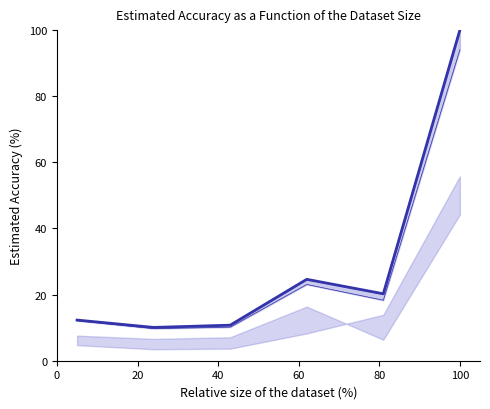

Where is the first local maximum?

60